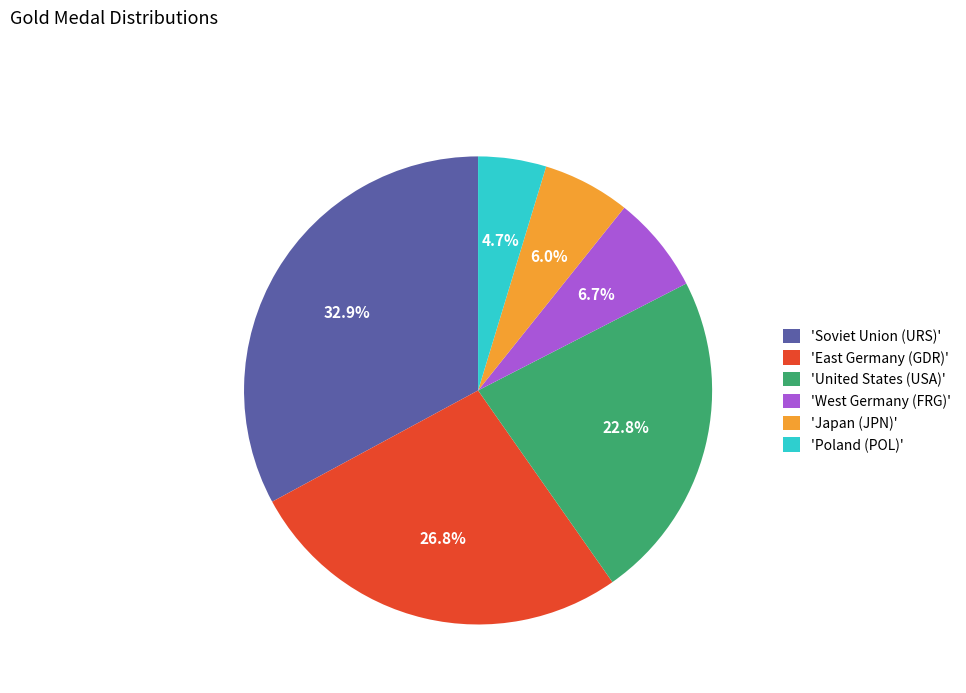

Combined, do 'East Germany (GDR)' and 'West Germany (FRG)' account for over 50%?

No